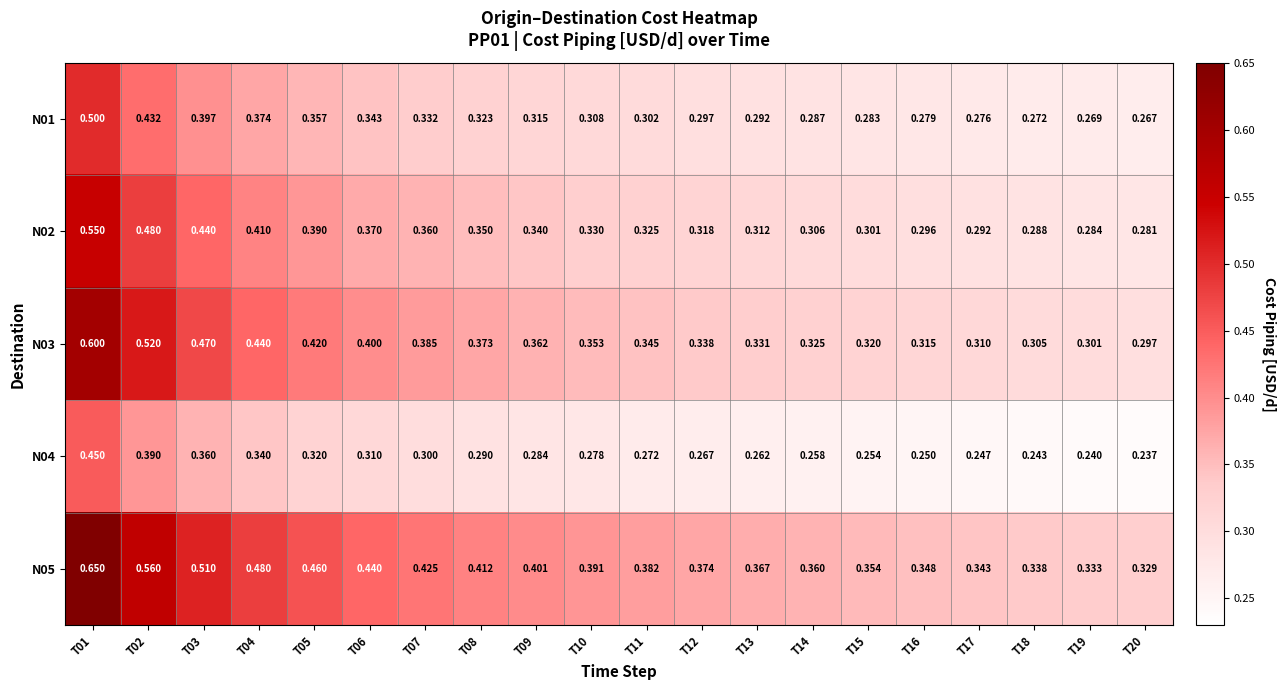

At which category does the chart reach its minimum across all series?

T20